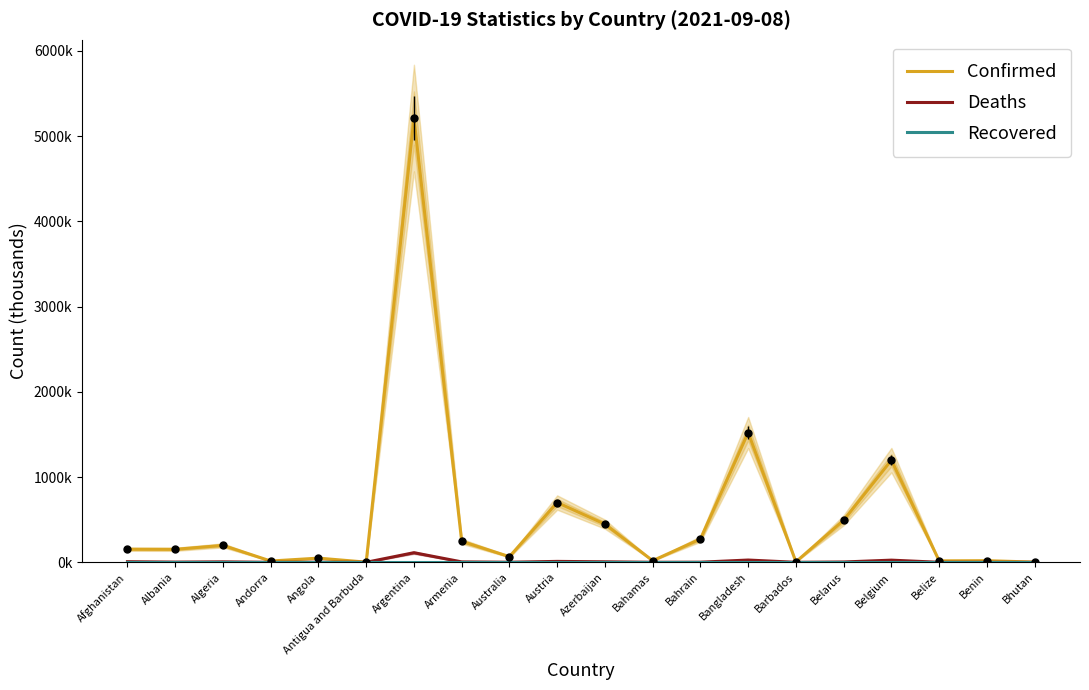

What is the sum of all Deaths values?

210.6